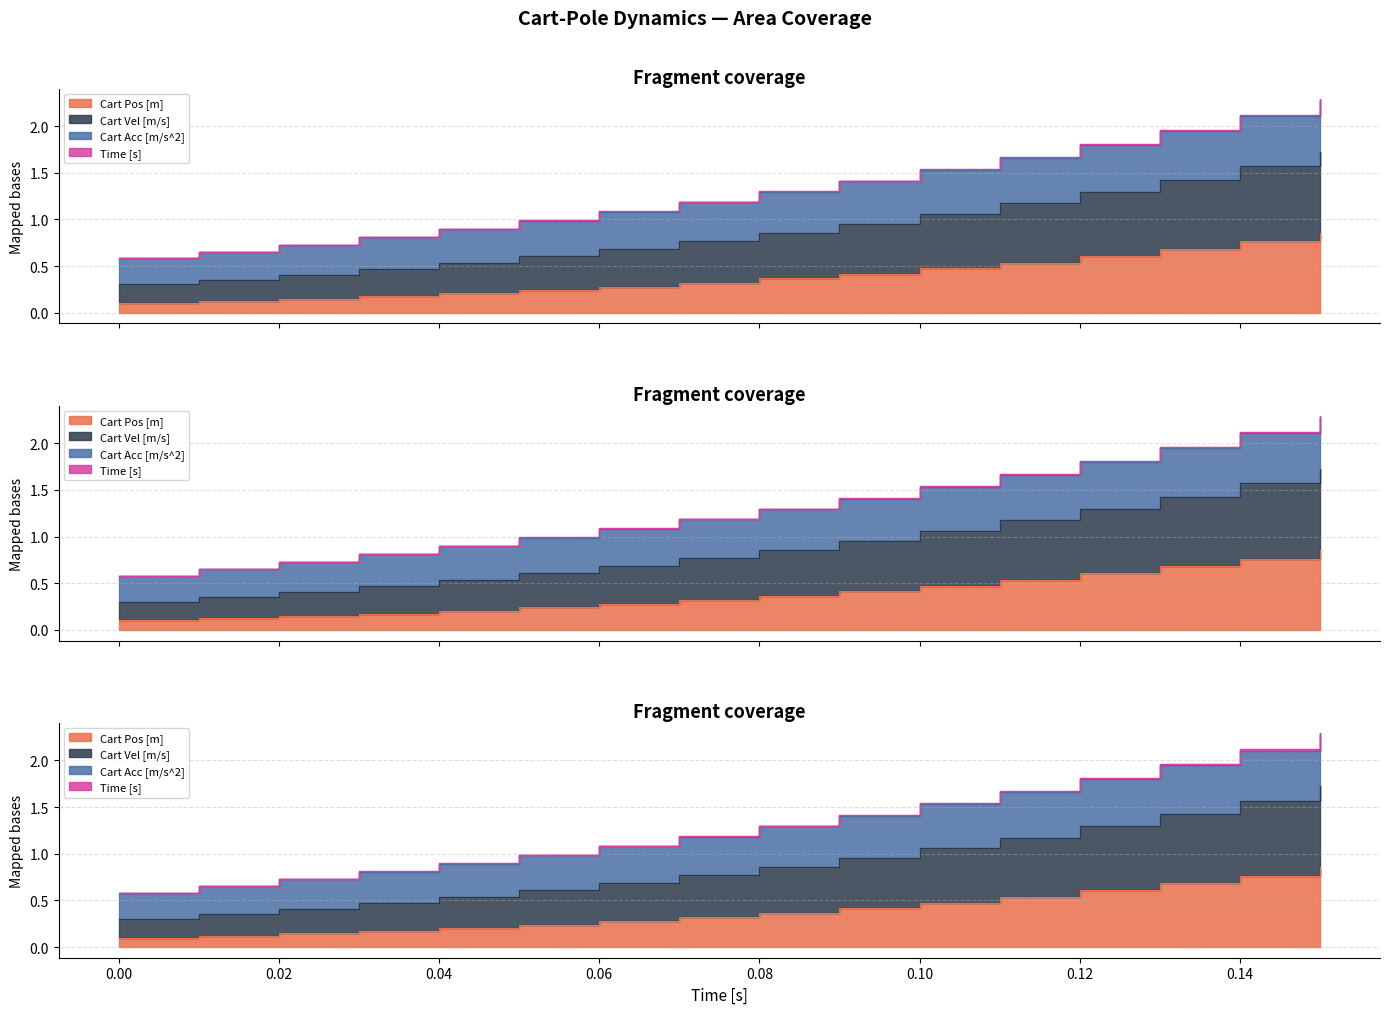

At how many categories does at least one series exceed 1?

10